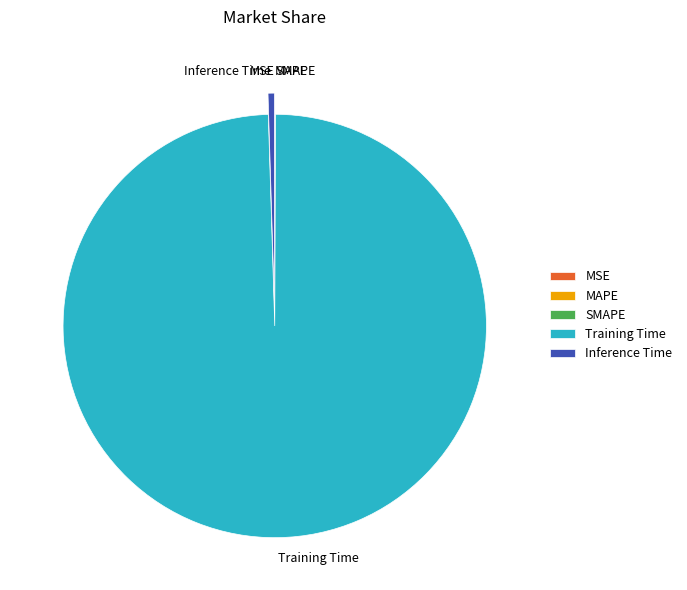

Which category has the biggest portion of the pie?

Training Time